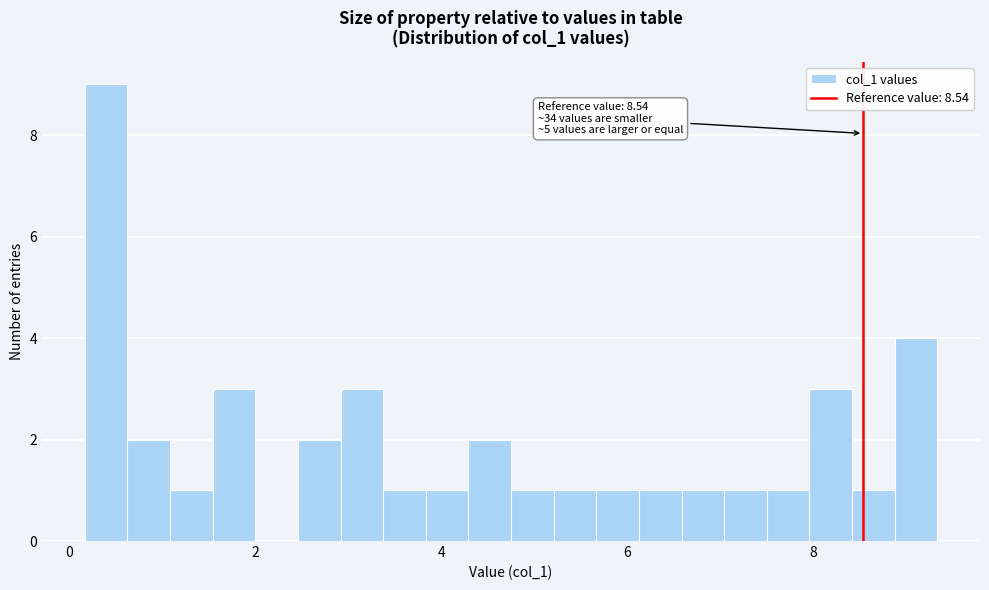

Around what value on the x-axis is the tallest bar? Give the approximate position of its centre, as read against the axis.

0.4